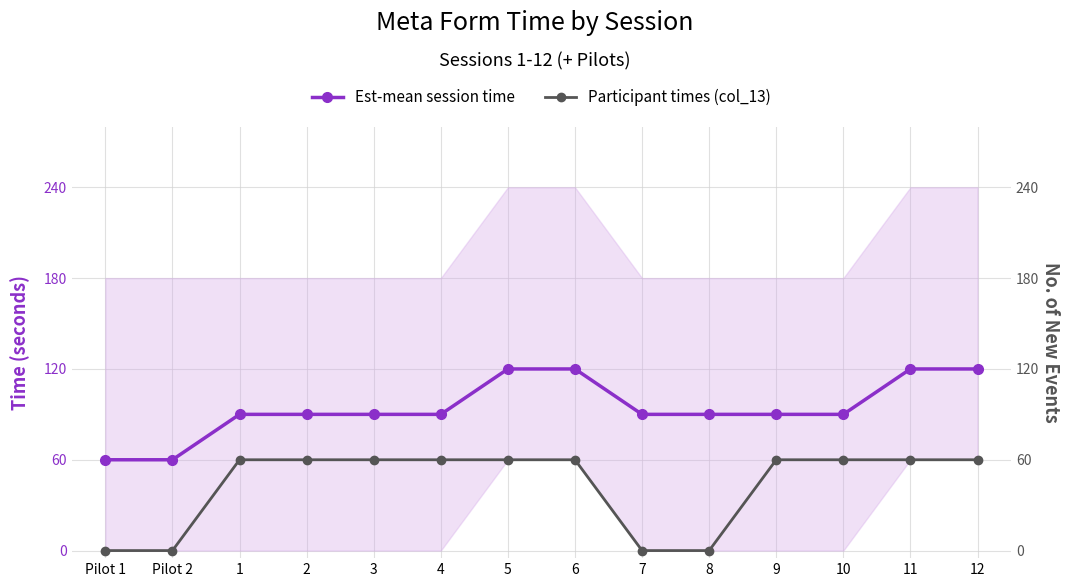

What is the difference between the Est-mean session time values at 5 and 3?

30